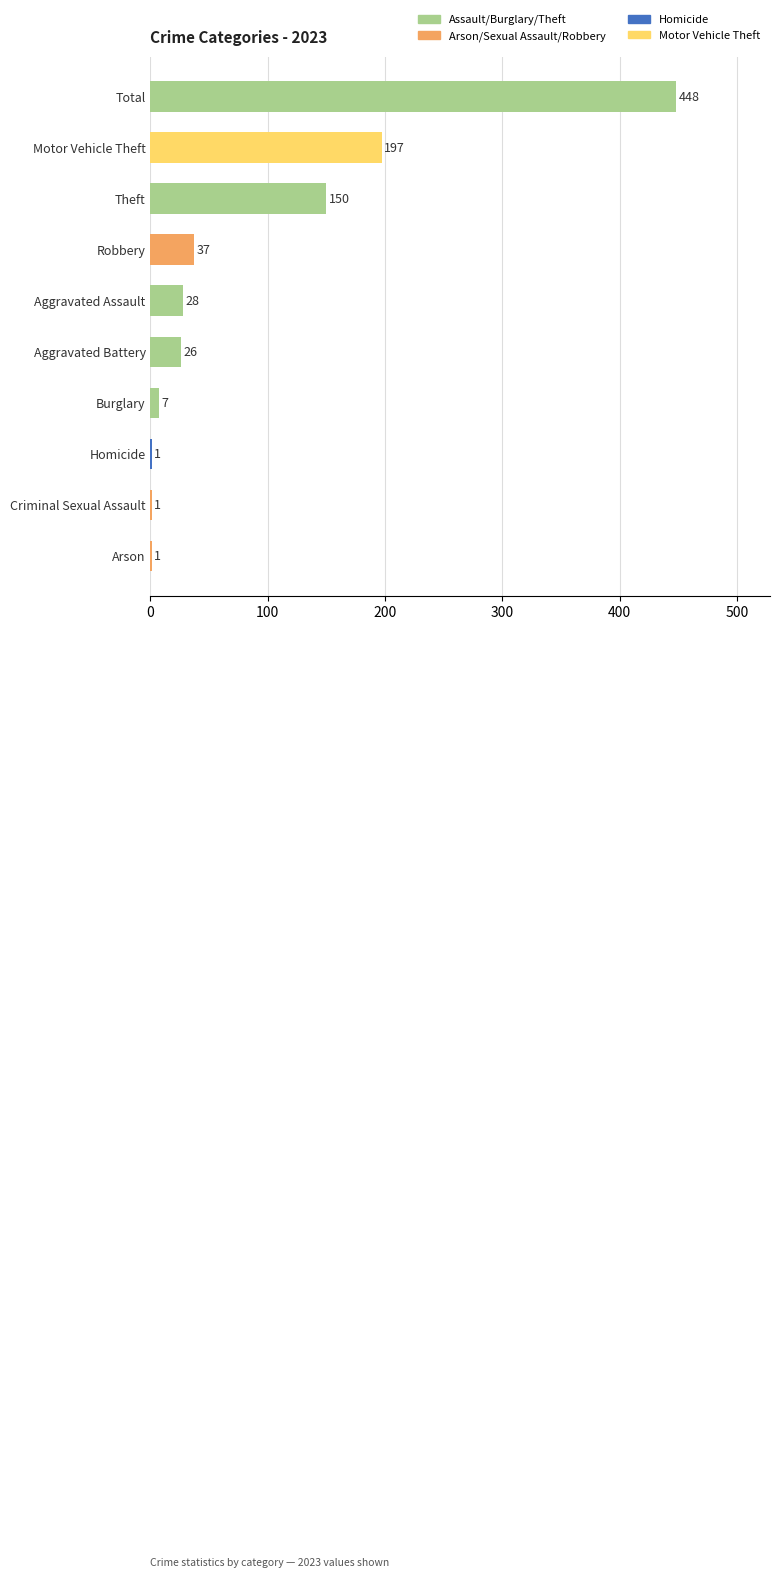

True or false: the data shows 675 at Total.

False